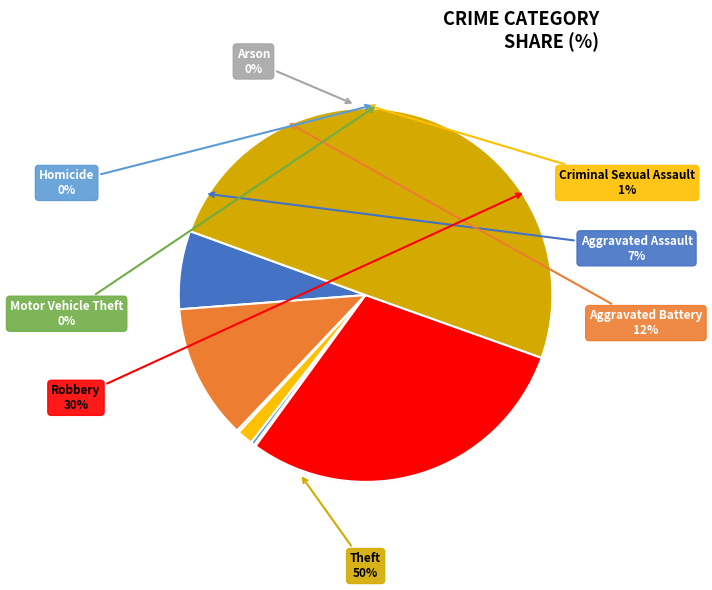

Between Aggravated Battery and Criminal Sexual Assault, which is larger?

Aggravated Battery